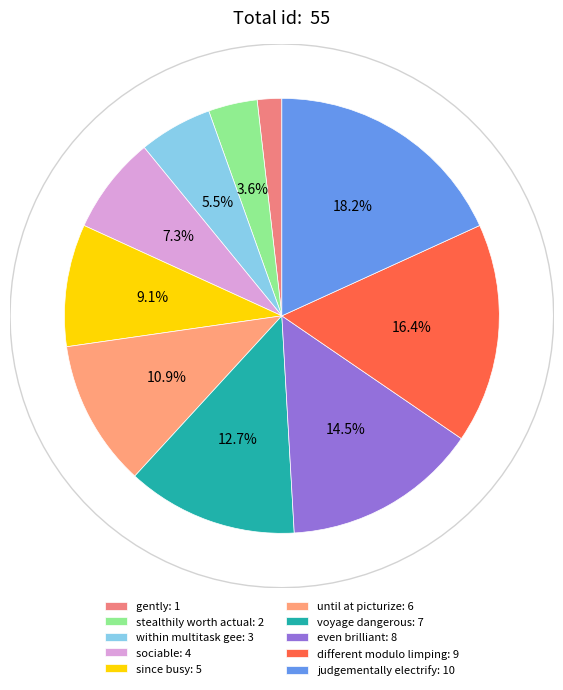

Rank the categories by value from lowest to highest.

gently, stealthily worth actual, within multitask gee, sociable, since busy, until at picturize, voyage dangerous, even brilliant, different modulo limping, judgementally electrify